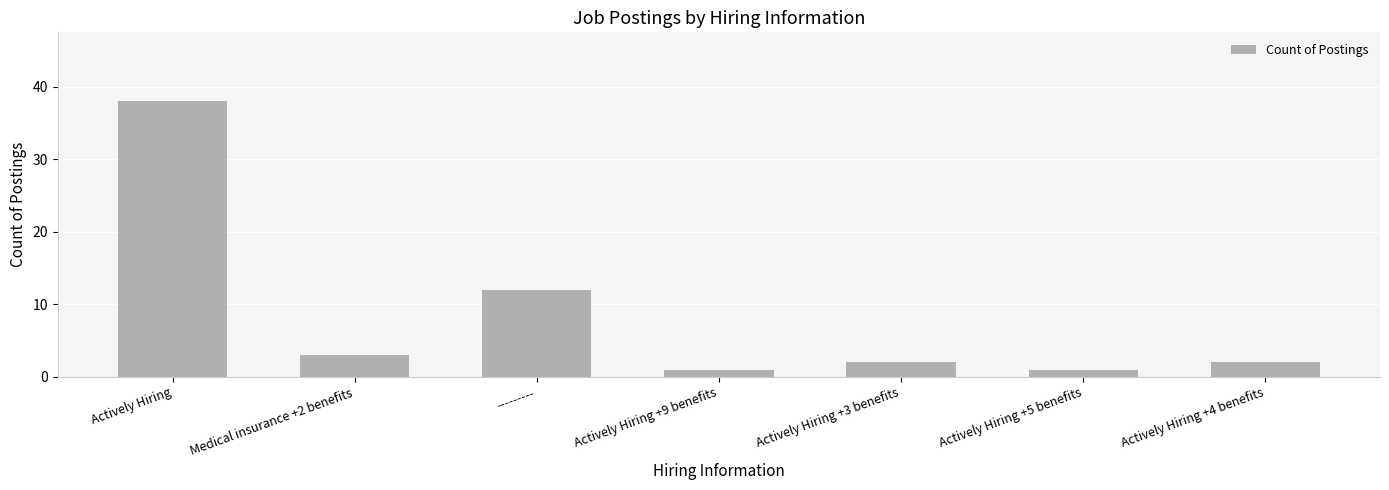

What is the sum of the values at Actively Hiring +3 benefits and Actively Hiring +9 benefits?

3